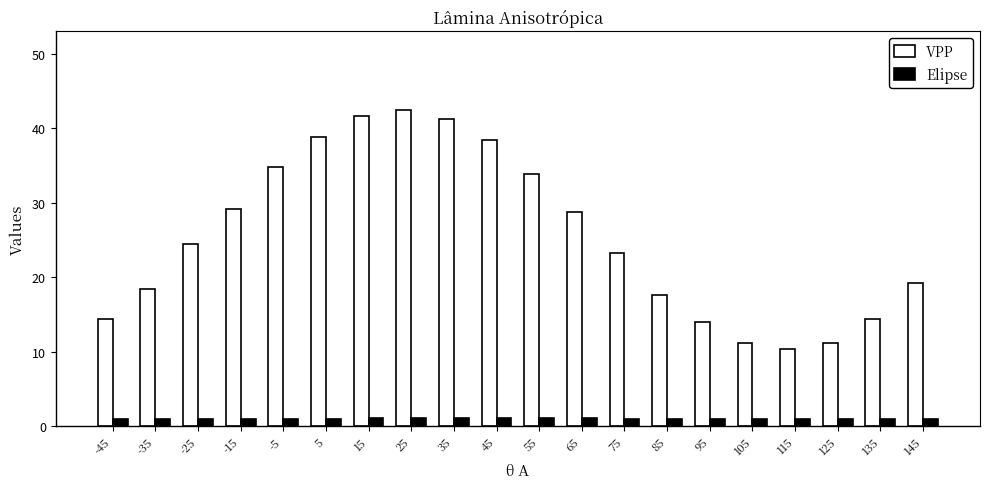

What is the value of the VPP bar at the 7th from the left?

41.6